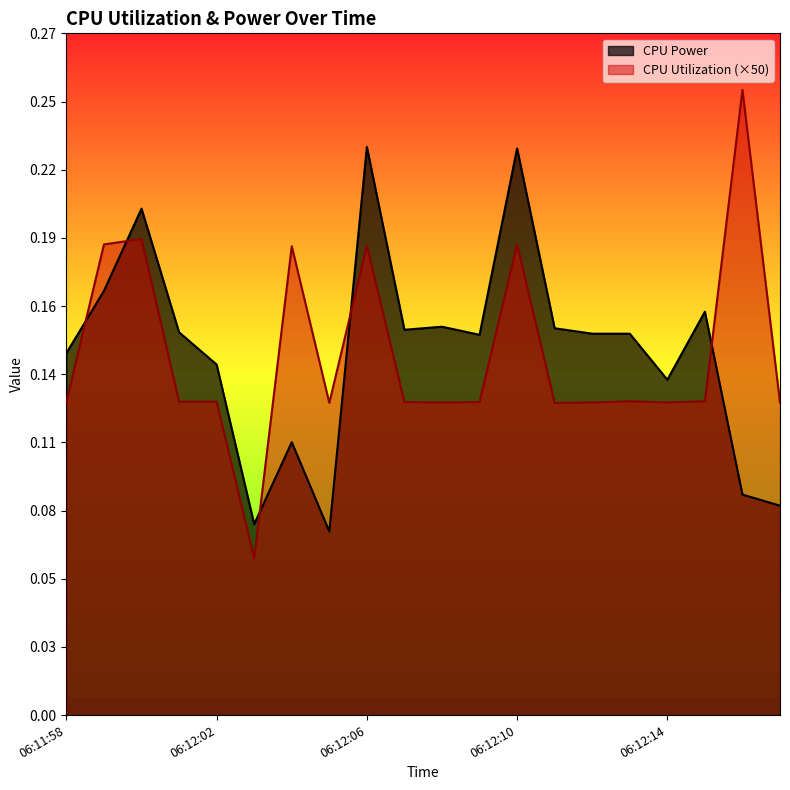

Is it true that CPU Utilization equals 0.1 at 06:12:17?

True